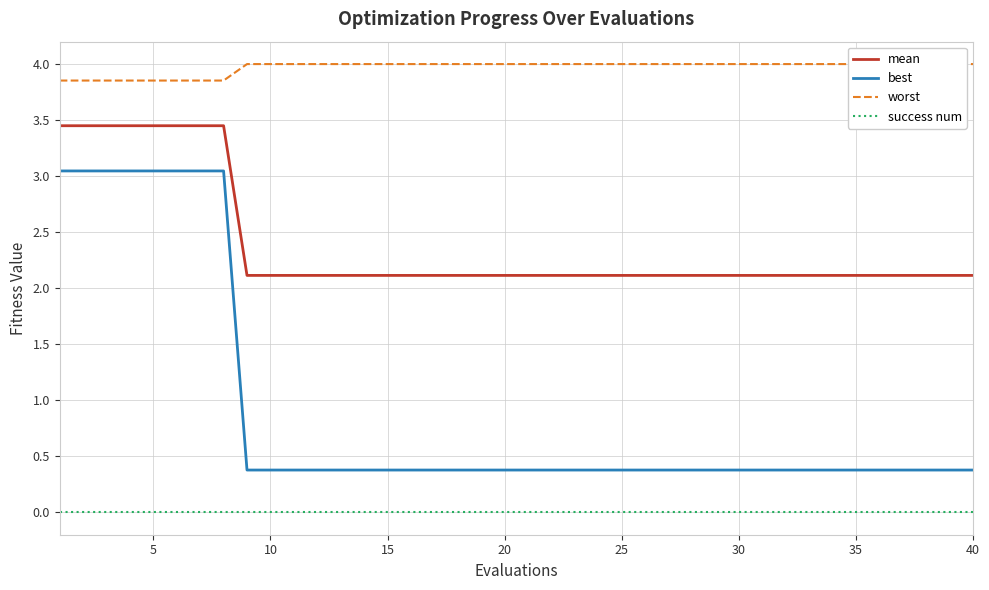

True or false: mean and best cross at least once.

False